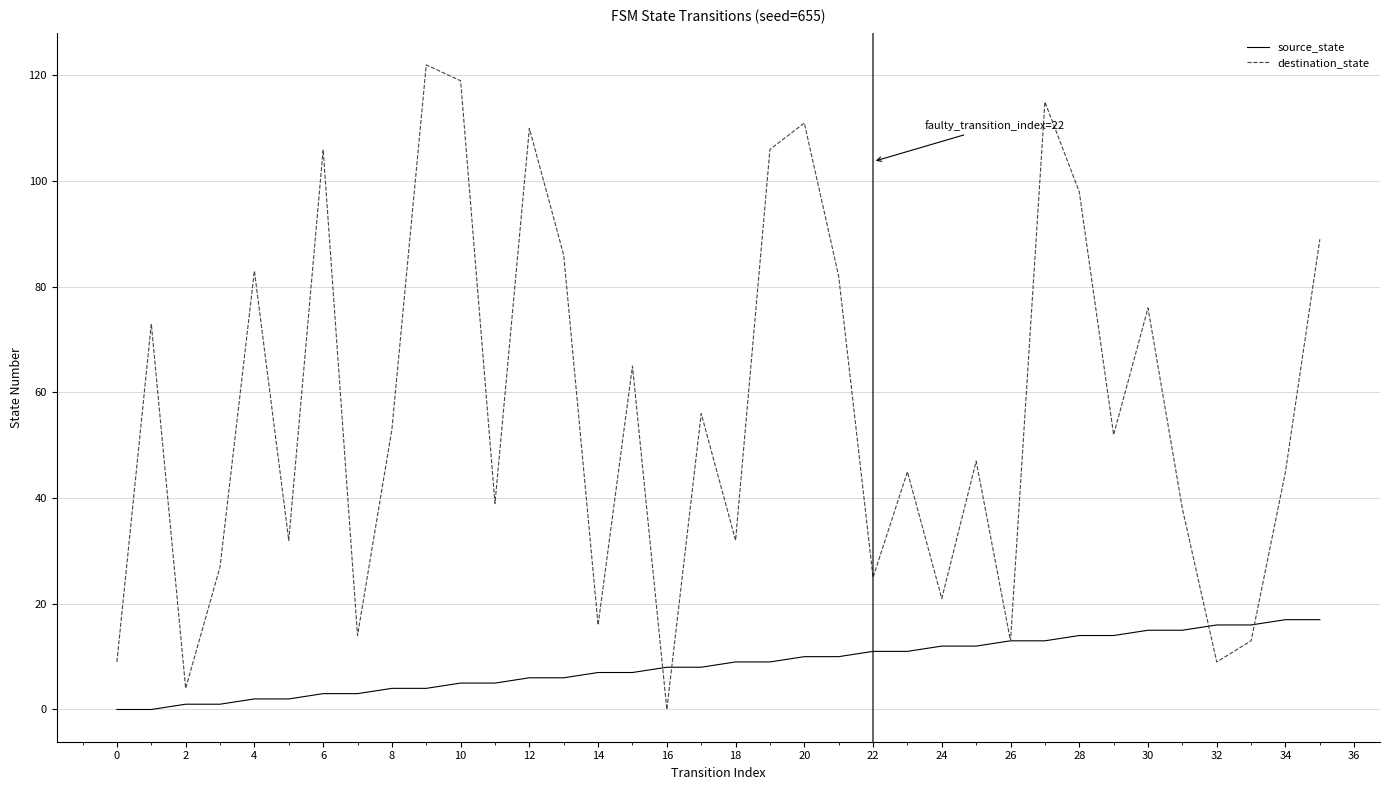

How many values in the destination_state series are below 52?

18